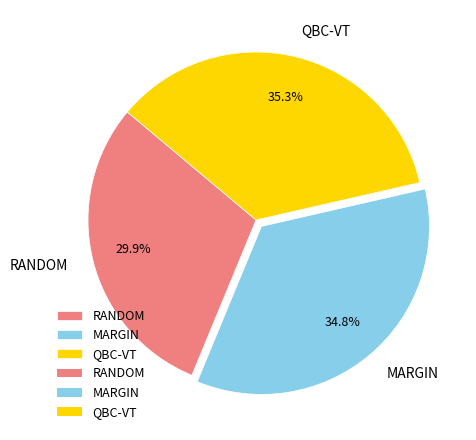

Combined, do RANDOM and MARGIN account for over 50%?

Yes